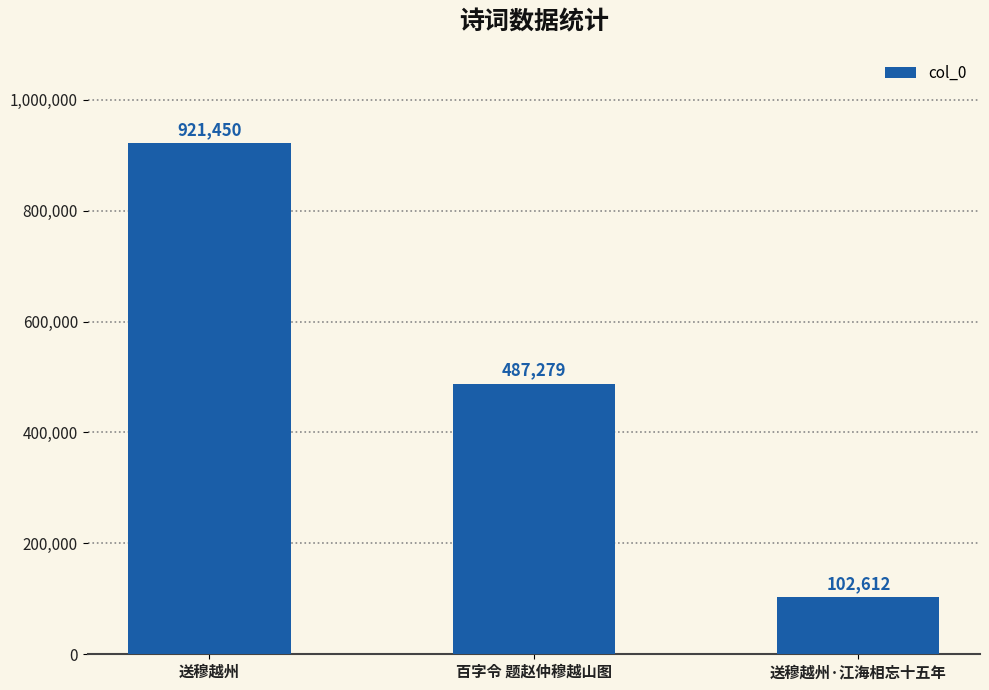

What is the difference between the second highest and minimum values?

384667